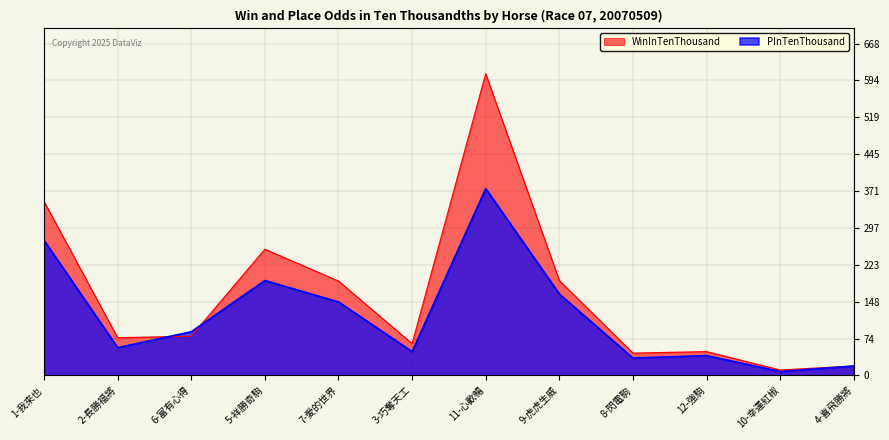

True or false: WinInTenThousand has more than 2 interior local peaks.

True